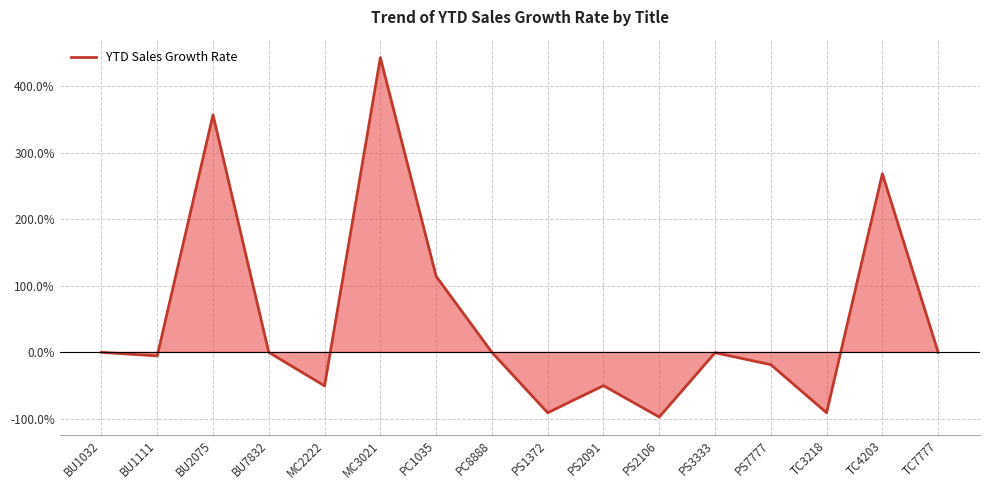

Between PS2106 and PC1035, which is larger?

PC1035